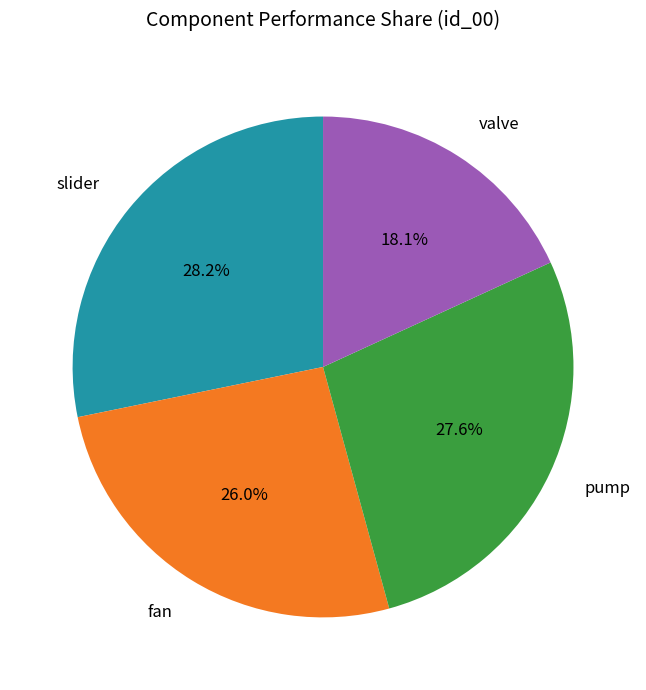

To the nearest percent, what portion does pump represent?

28%